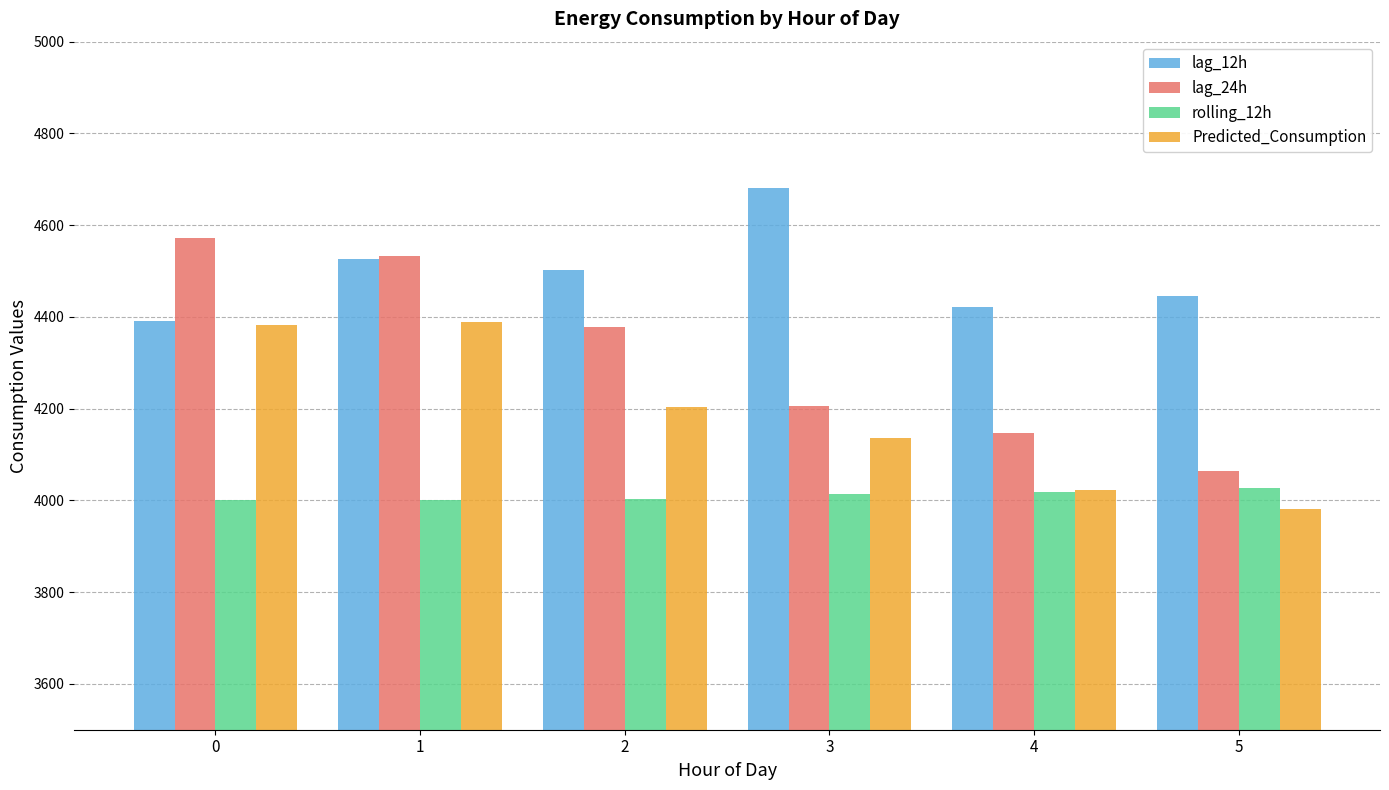

How many categories are shown in the chart?

6